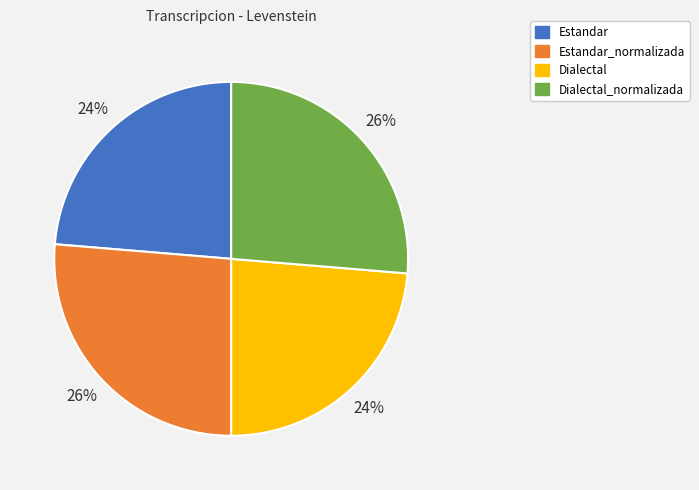

To the nearest percent, what is the average slice percentage?

25%